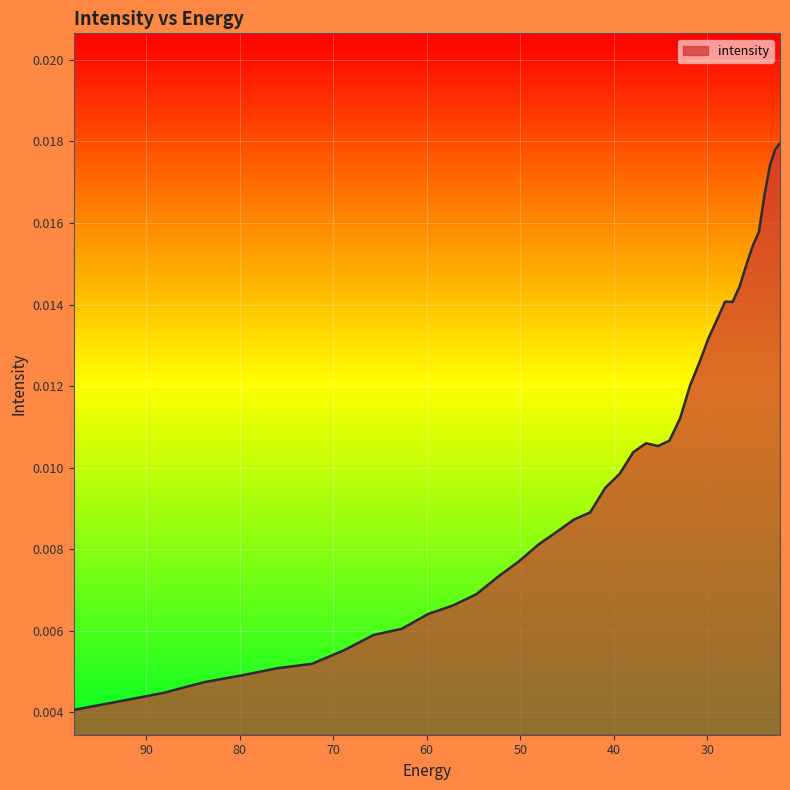

True or false: there are more than 2 points higher than both neighbors.

False